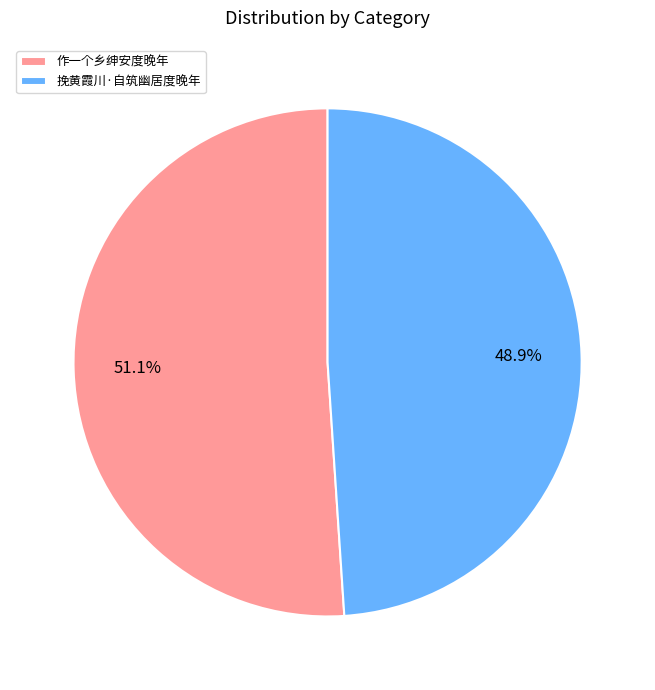

Which has a higher value, 挽黄霞川·自筑幽居度晚年 or 作一个乡绅安度晚年?

作一个乡绅安度晚年